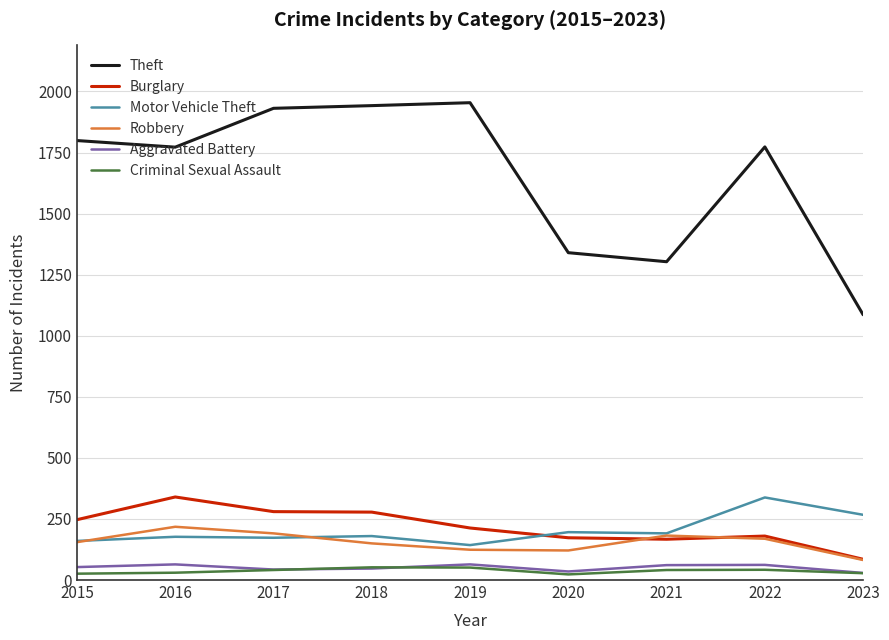

Which series has the largest range (max minus min)?

Theft